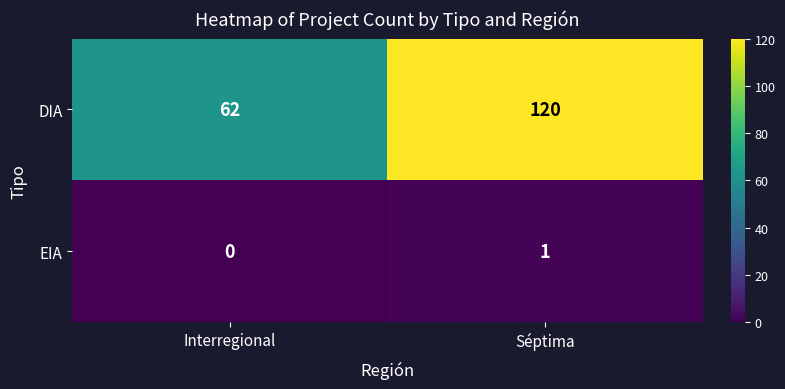

What value does the DIA series have at Séptima?

120